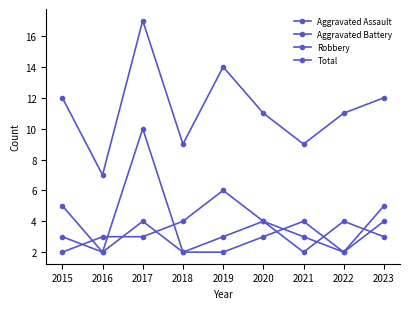

How many lines are shown in the chart?

4